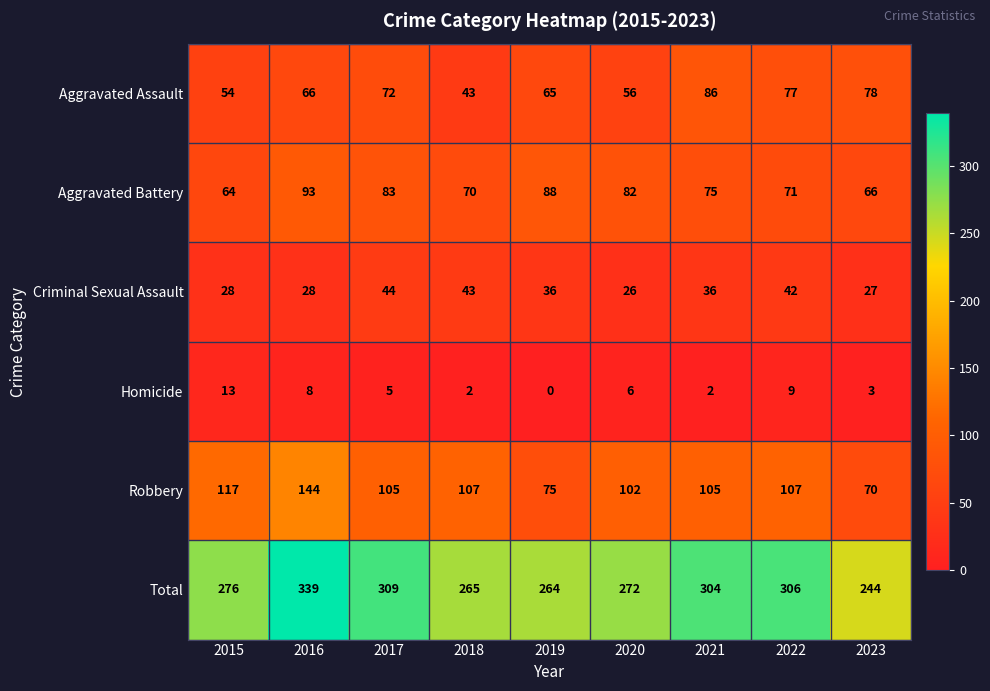

At which label does Aggravated Battery first exceed 75?

2016